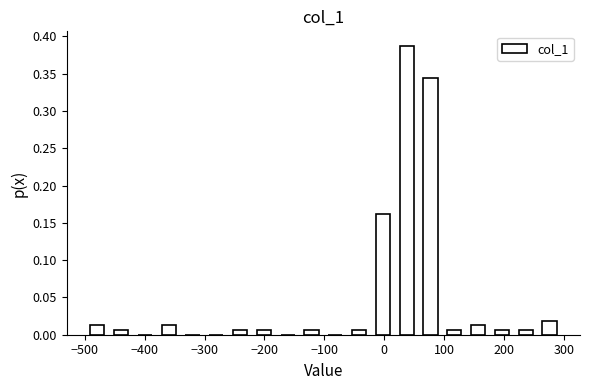

Read against the x-axis, roughly where is the centre of the tallest bar?

40